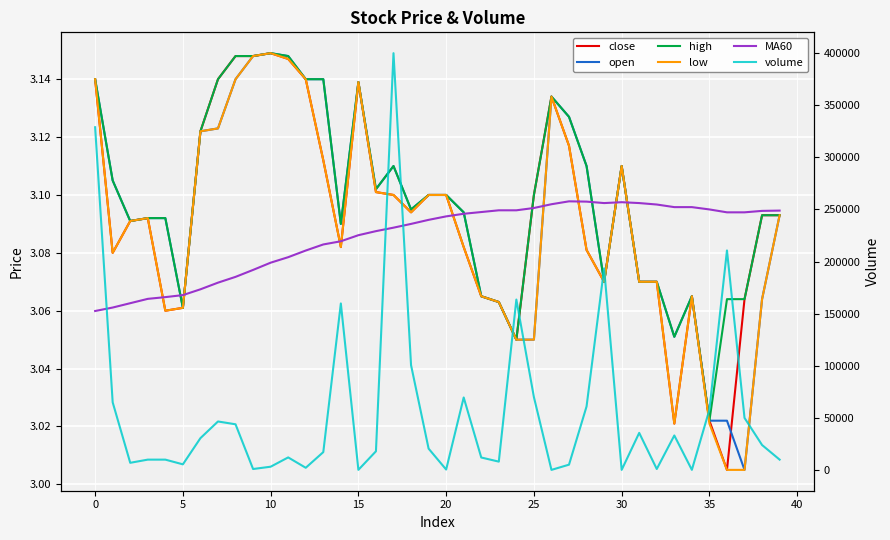

What is the total value across all series at 39?

10015.5